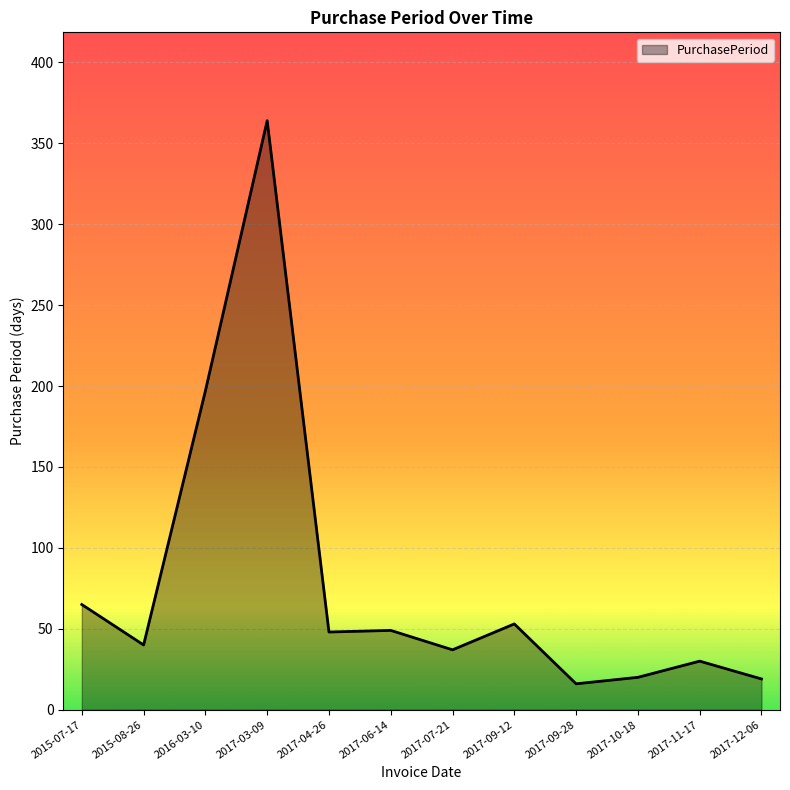

Which category has the highest value across all series?

2017-03-09